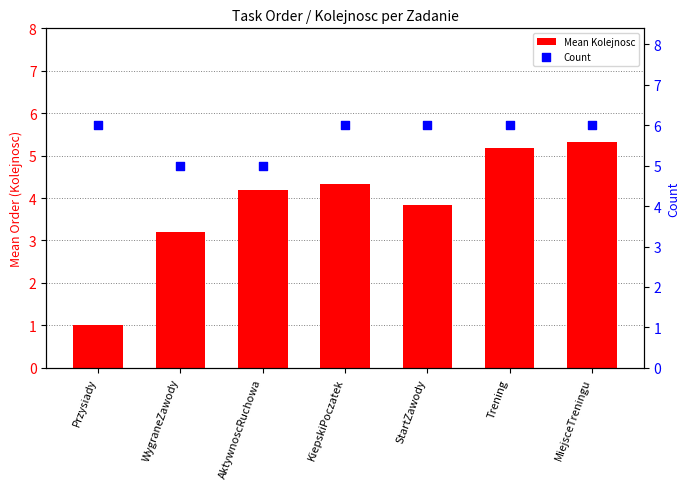

At how many categories does at least one series exceed 3?

7